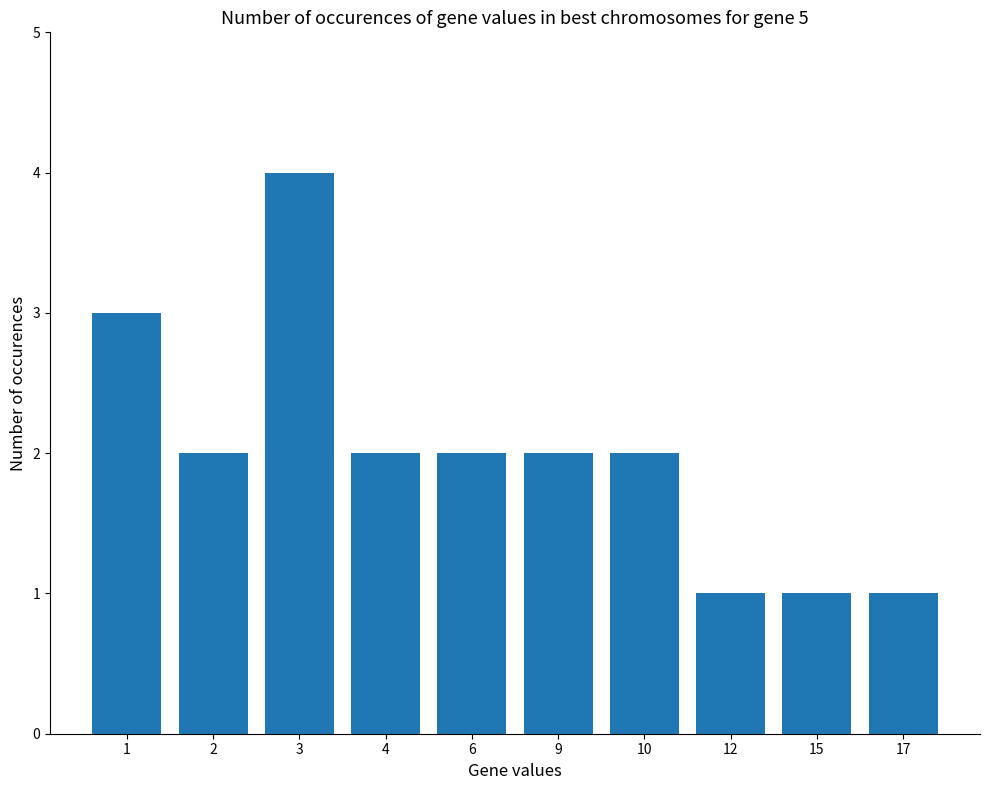

Which has a higher value, 12 or 3?

3